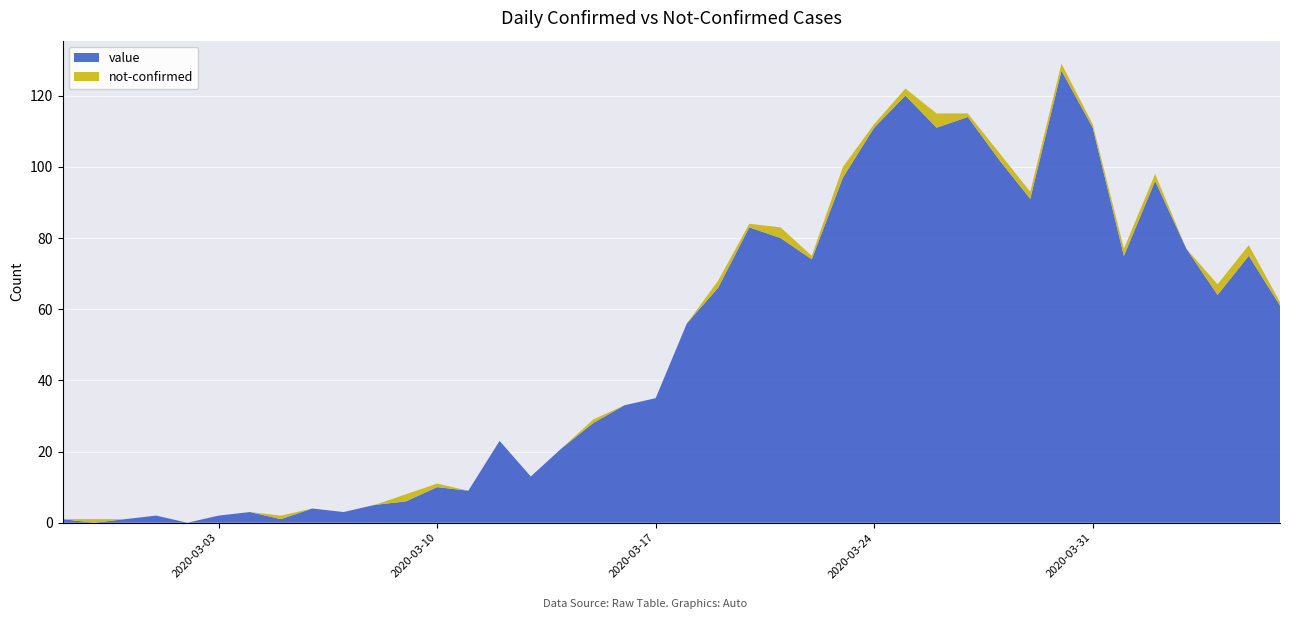

Reading right to left, transcribe all the data shown in this chart.

value: 2020-04-06=61	2020-04-05=75	2020-04-04=64	2020-04-03=77	2020-04-02=96	2020-04-01=75	2020-03-31=111	2020-03-30=127	2020-03-29=91	2020-03-28=102	2020-03-27=114	2020-03-26=111	2020-03-25=120	2020-03-24=111	2020-03-23=97	2020-03-22=74	2020-03-21=80	2020-03-20=83	2020-03-19=66	2020-03-18=56	2020-03-17=35	2020-03-16=33	2020-03-15=28	2020-03-14=21	2020-03-13=13	2020-03-12=23	2020-03-11=9	2020-03-10=10	2020-03-09=6	2020-03-08=5	2020-03-07=3	2020-03-06=4	2020-03-05=1	2020-03-04=3	2020-03-03=2	2020-03-02=0	2020-03-01=2	2020-02-29=1	2020-02-28=0	2020-02-27=1
not-confirmed: 2020-04-06=1	2020-04-05=3	2020-04-04=3	2020-04-03=0	2020-04-02=2	2020-04-01=2	2020-03-31=1	2020-03-30=2	2020-03-29=2	2020-03-28=2	2020-03-27=1	2020-03-26=4	2020-03-25=2	2020-03-24=1	2020-03-23=3	2020-03-22=1	2020-03-21=3	2020-03-20=1	2020-03-19=2	2020-03-18=0	2020-03-17=0	2020-03-16=0	2020-03-15=1	2020-03-14=0	2020-03-13=0	2020-03-12=0	2020-03-11=0	2020-03-10=1	2020-03-09=2	2020-03-08=0	2020-03-07=0	2020-03-06=0	2020-03-05=1	2020-03-04=0	2020-03-03=0	2020-03-02=0	2020-03-01=0	2020-02-29=0	2020-02-28=1	2020-02-27=0